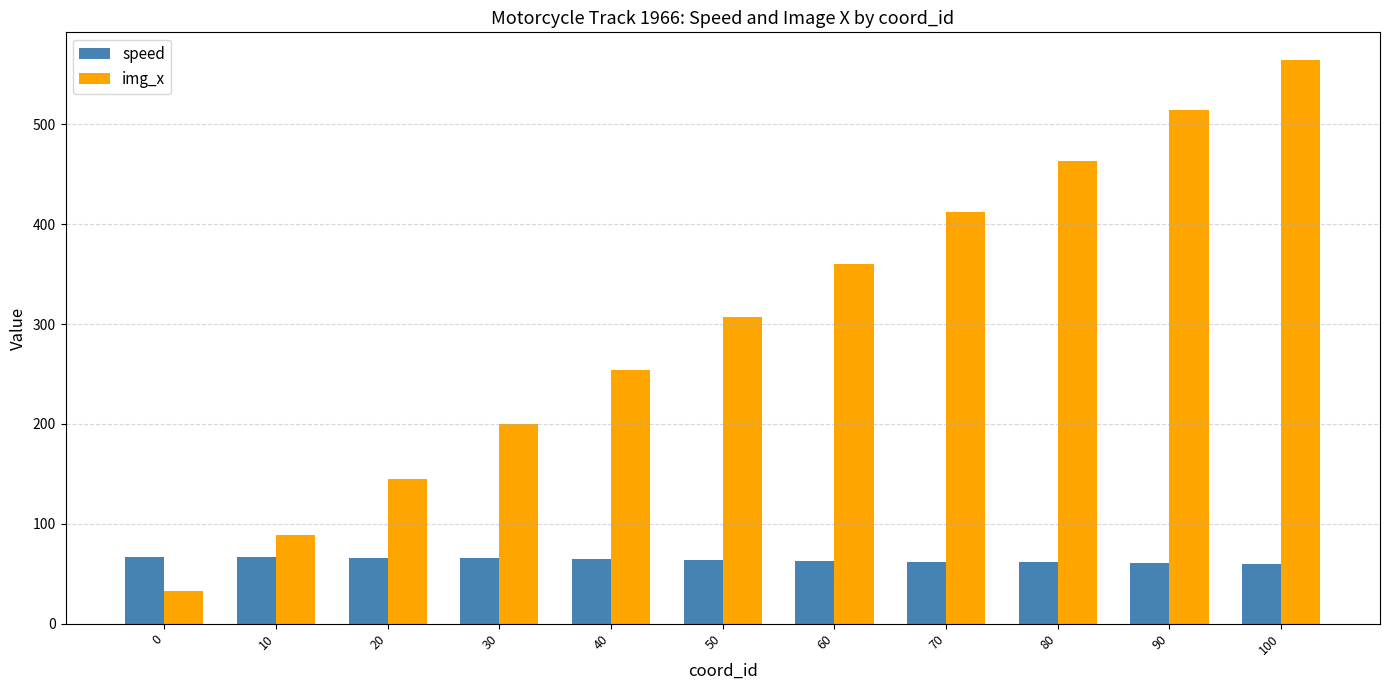

Where is img_x nearest to the value 298?

50